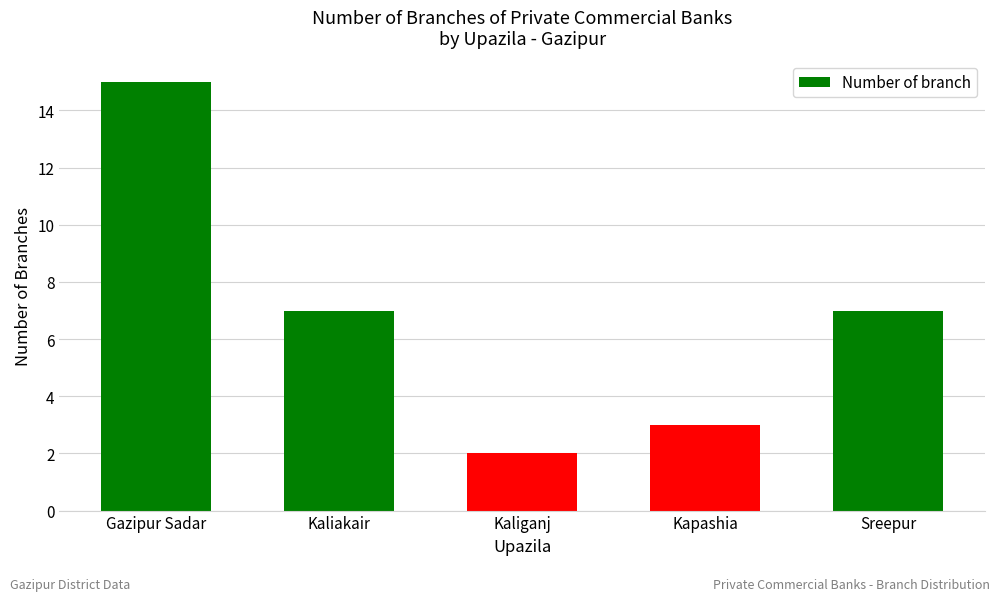

What is the smallest value displayed?

2